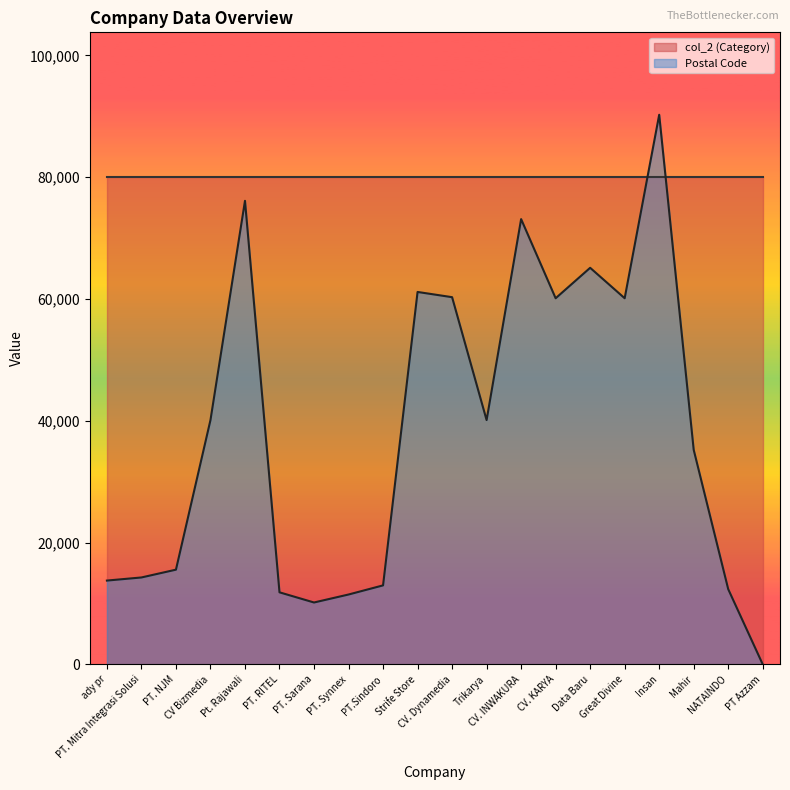

What is the change in value from PT. RITEL to PT Azzam?

-11830